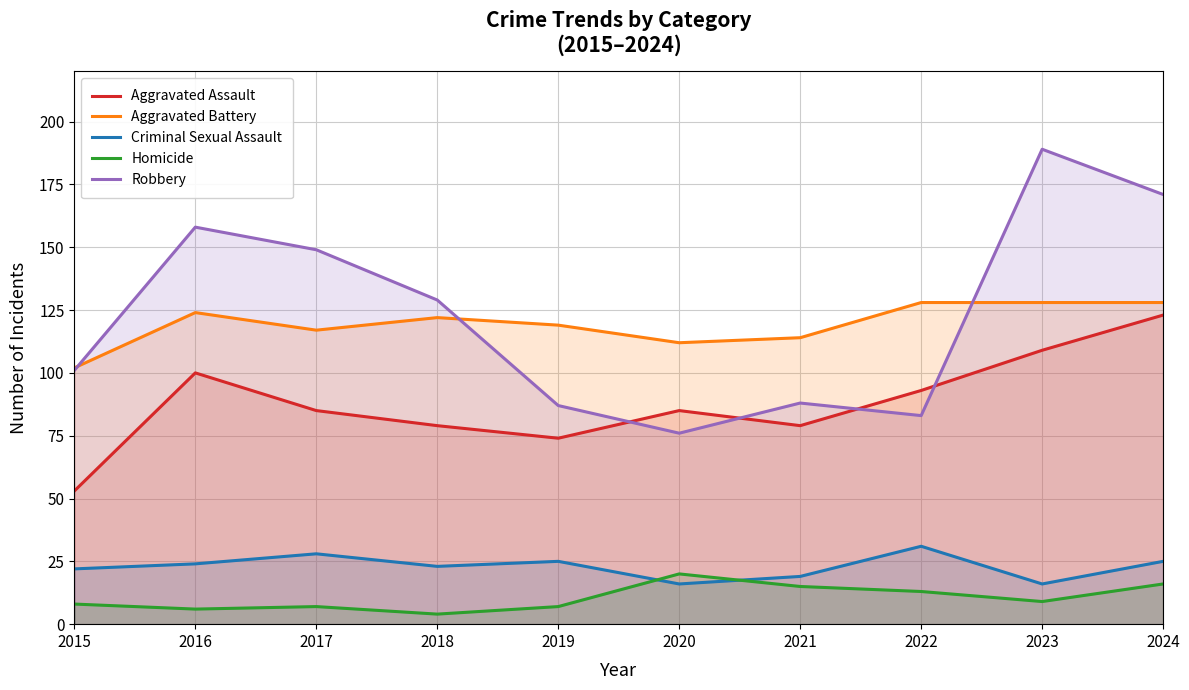

Reading right to left, what are all the values shown in this chart?

Aggravated Assault: 2024=123	2023=109	2022=93	2021=79	2020=85	2019=74	2018=79	2017=85	2016=100	2015=53
Aggravated Battery: 2024=128	2023=128	2022=128	2021=114	2020=112	2019=119	2018=122	2017=117	2016=124	2015=102
Criminal Sexual Assault: 2024=25	2023=16	2022=31	2021=19	2020=16	2019=25	2018=23	2017=28	2016=24	2015=22
Homicide: 2024=16	2023=9	2022=13	2021=15	2020=20	2019=7	2018=4	2017=7	2016=6	2015=8
Robbery: 2024=171	2023=189	2022=83	2021=88	2020=76	2019=87	2018=129	2017=149	2016=158	2015=101